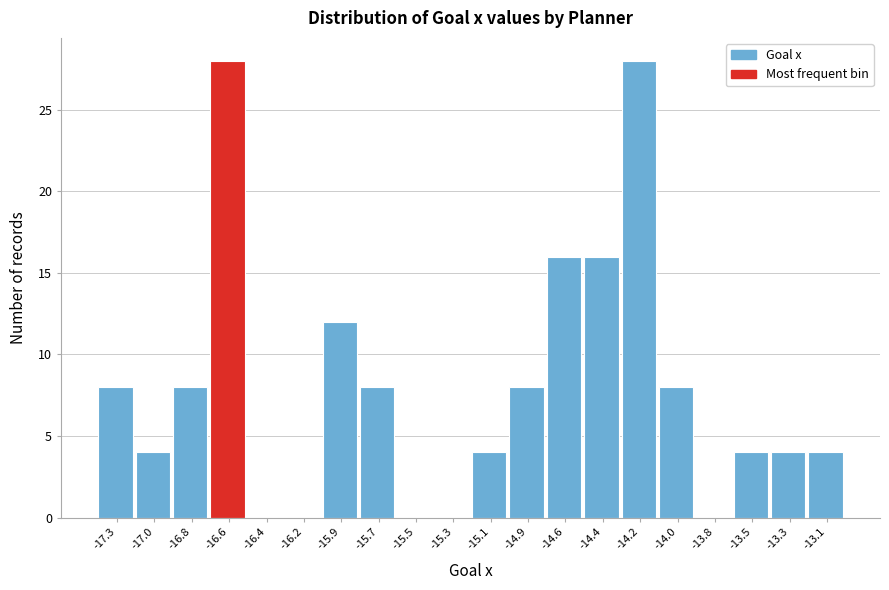

Reading left to right, list all the values displayed in this chart.

-17.3=8	-17.0=4	-16.8=8	-16.6=28	-16.4=0	-16.2=0	-15.9=12	-15.7=8	-15.5=0	-15.3=0	-15.1=4	-14.9=8	-14.6=16	-14.4=16	-14.2=28	-14.0=8	-13.8=0	-13.5=4	-13.3=4	-13.1=4